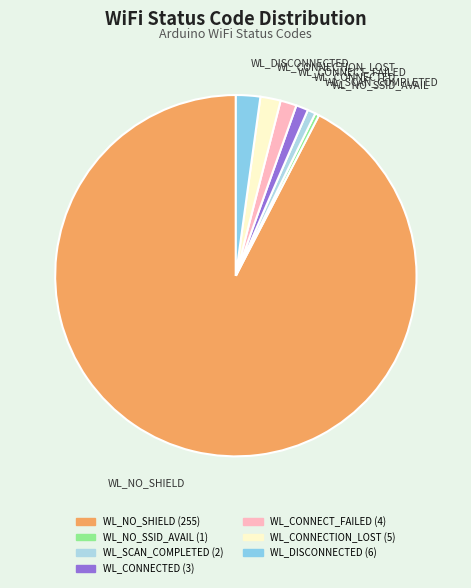

Is the sum of WL_DISCONNECTED and WL_NO_SSID_AVAIL greater than half?

No